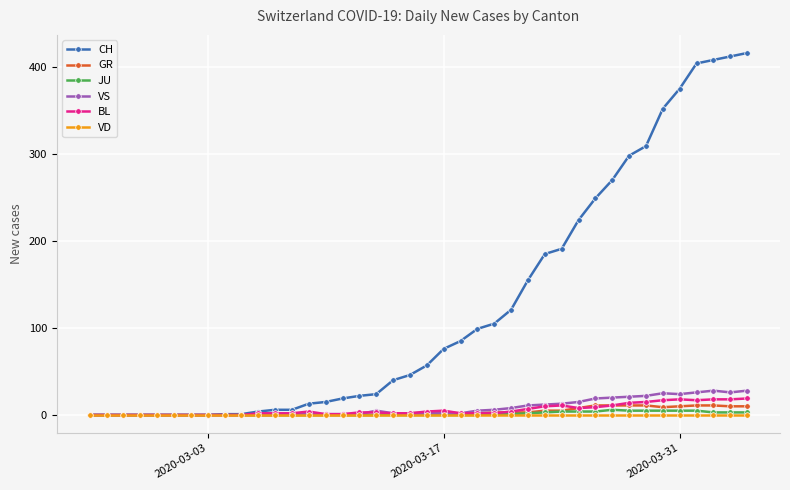

What is the sum of all JU values?

59